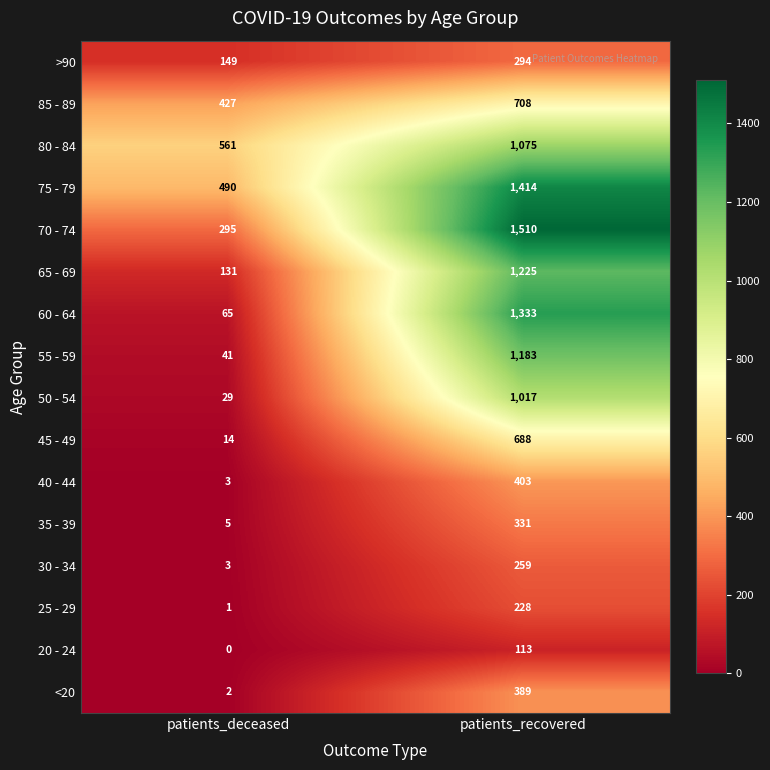

At which category does the chart reach its peak across all series?

patients_recovered